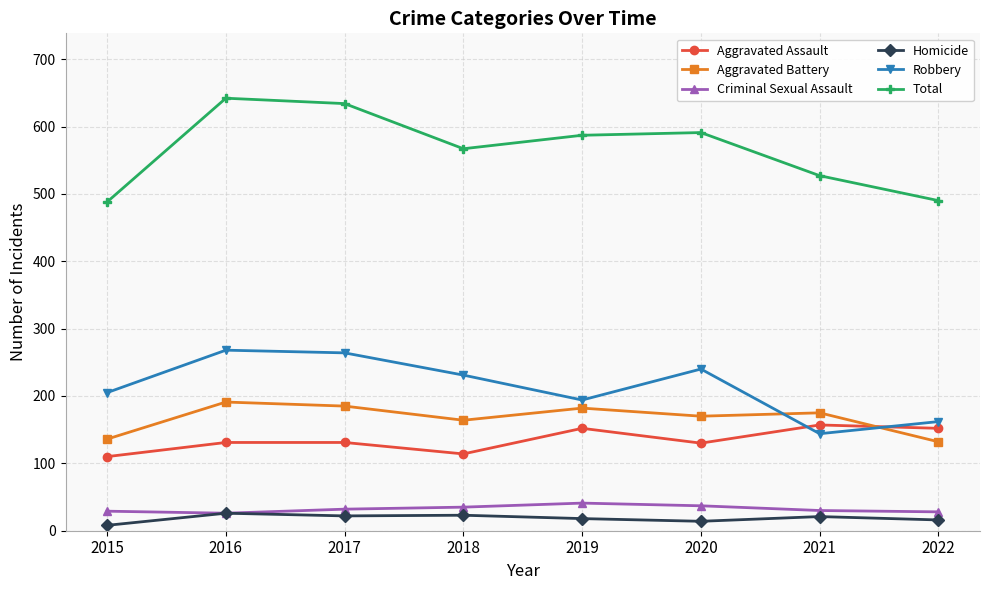

Is the value of Aggravated Battery at 2016 greater than the value of Aggravated Assault at 2020?

Yes